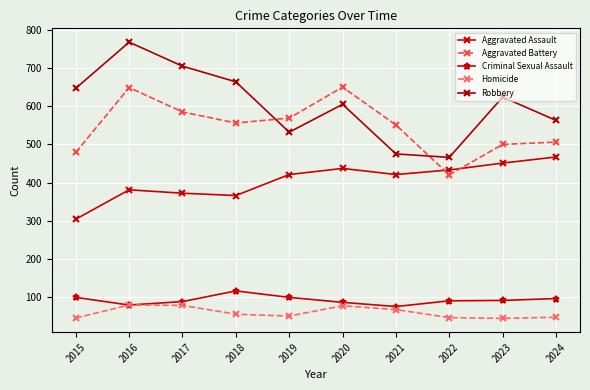

What is the lowest value of the Robbery series?

466